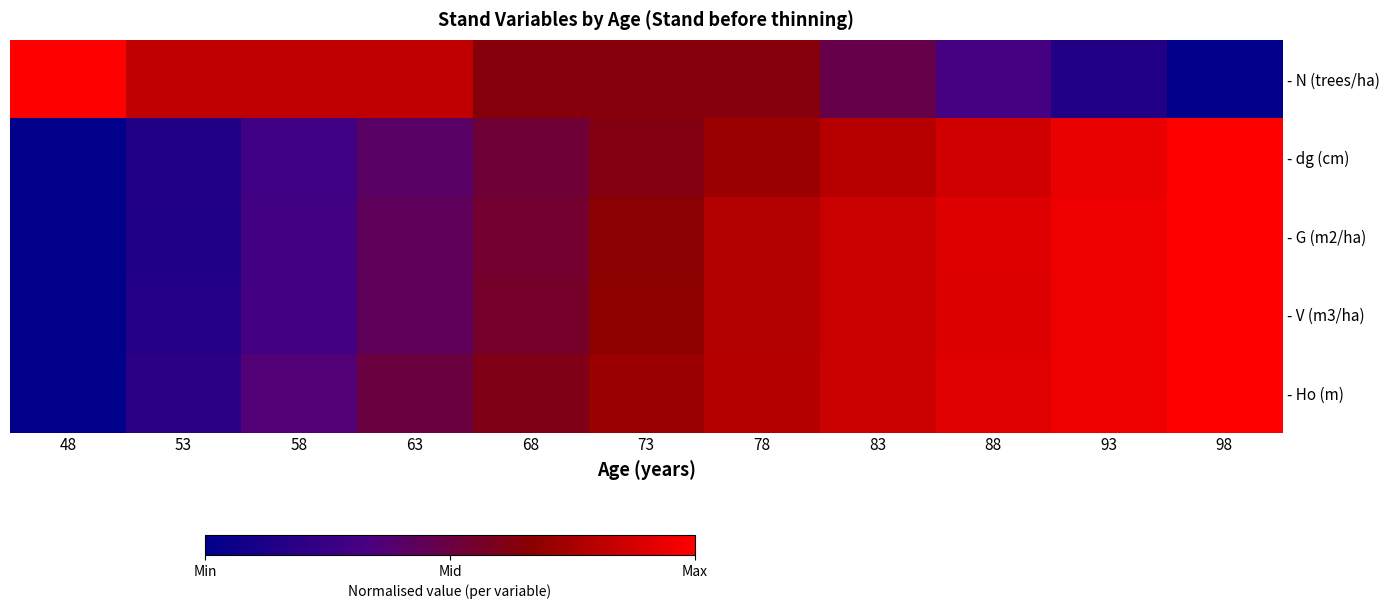

What is the maximum value shown in the chart?

1.0